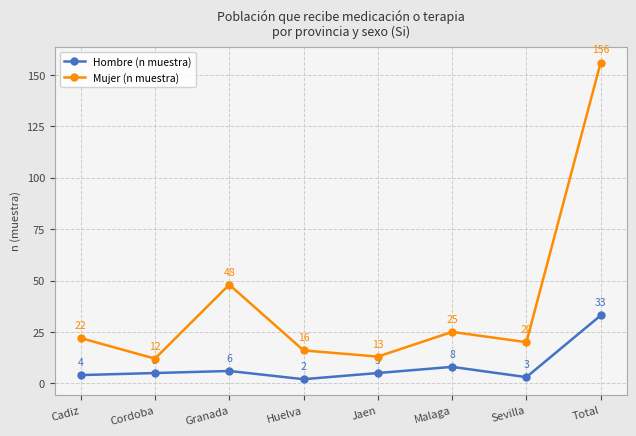

List the labels in order of Mujer (n muestra) value, largest first.

Total, Granada, Malaga, Cadiz, Sevilla, Huelva, Jaen, Cordoba